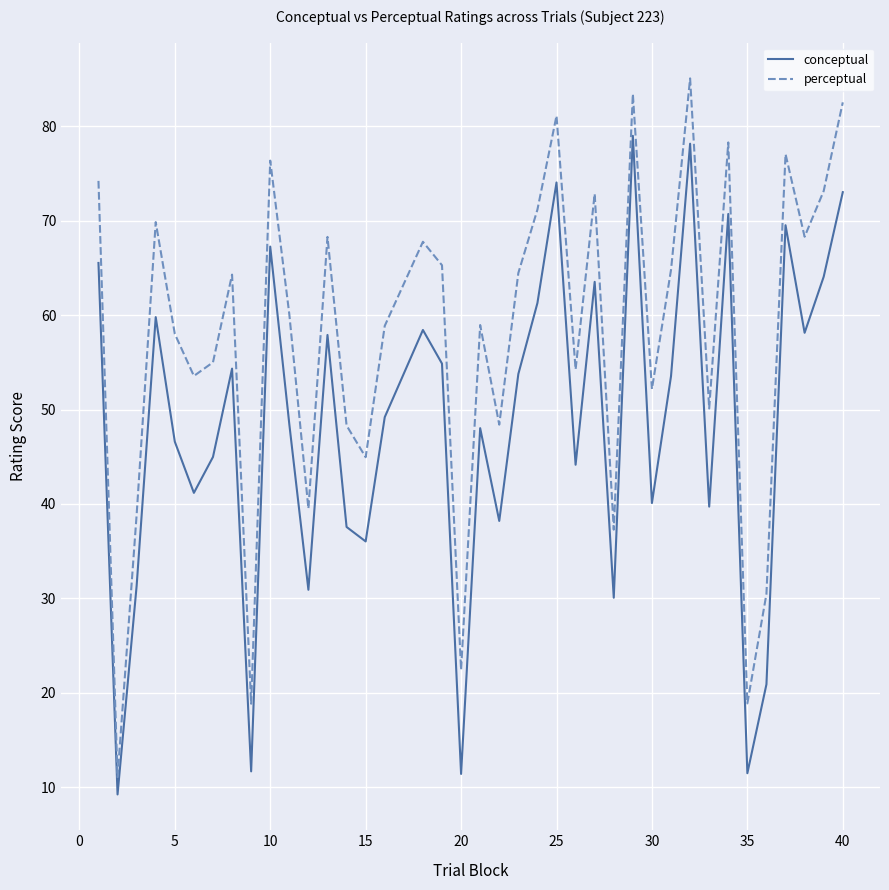

Rank the series by their average value, from lowest to highest.

conceptual, perceptual